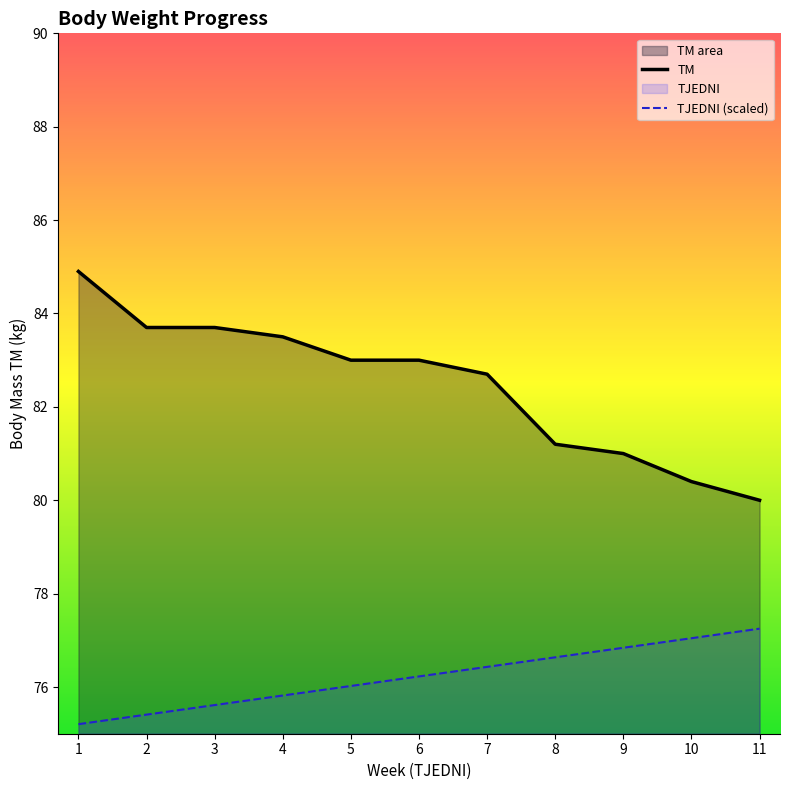

What is the sum of all TM values?

907.1